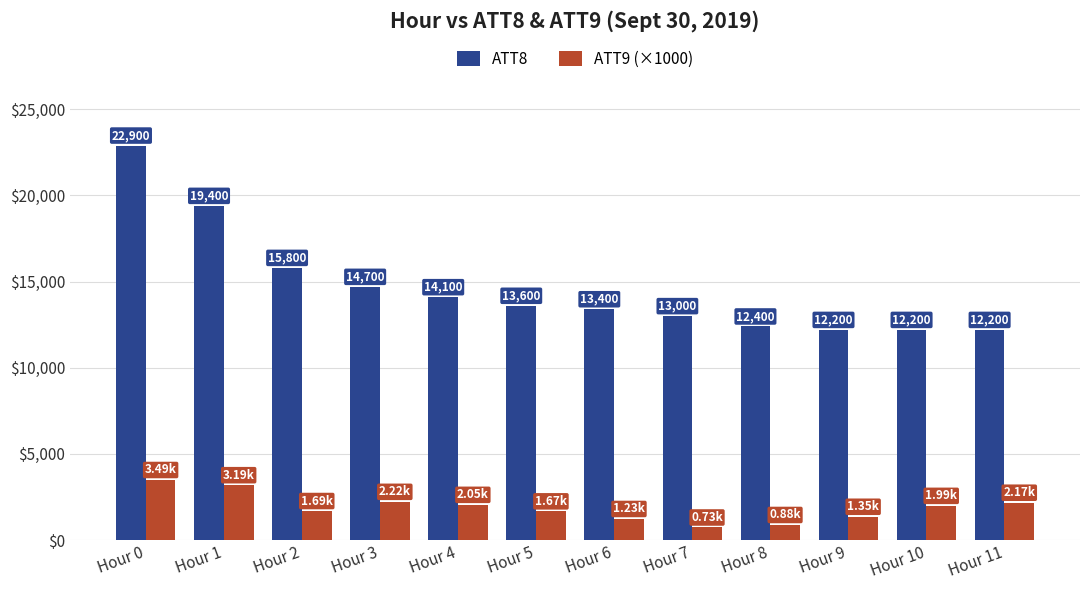

Between Hour 0 and Hour 2, which series saw the biggest shift?

ATT8